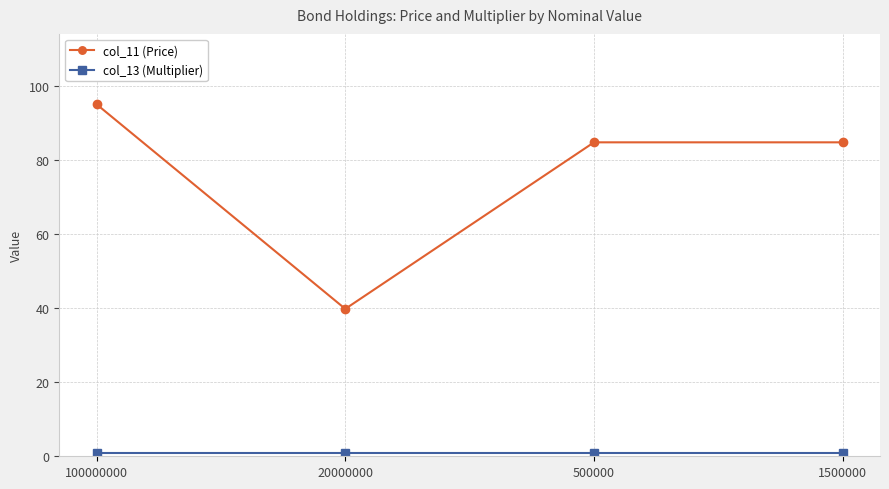

At which category does col_11 (Price) reach its first local valley?

20000000